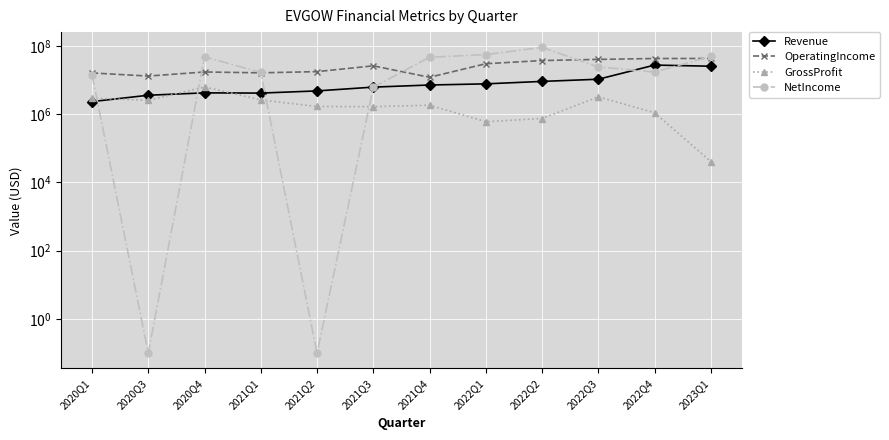

What is the difference between the maximum and second lowest values in the Revenue series?

23731000.0